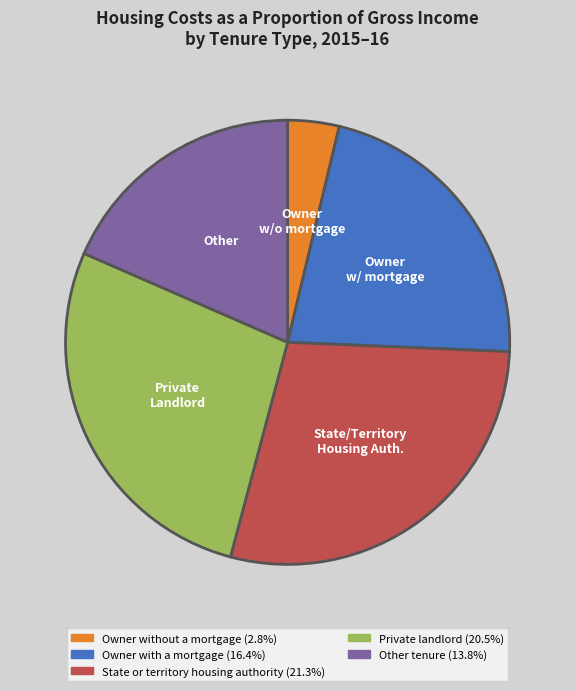

Rank the categories by value from highest to lowest.

State or territory housing authority, Private landlord, Owner with a mortgage, Other tenure, Owner without a mortgage